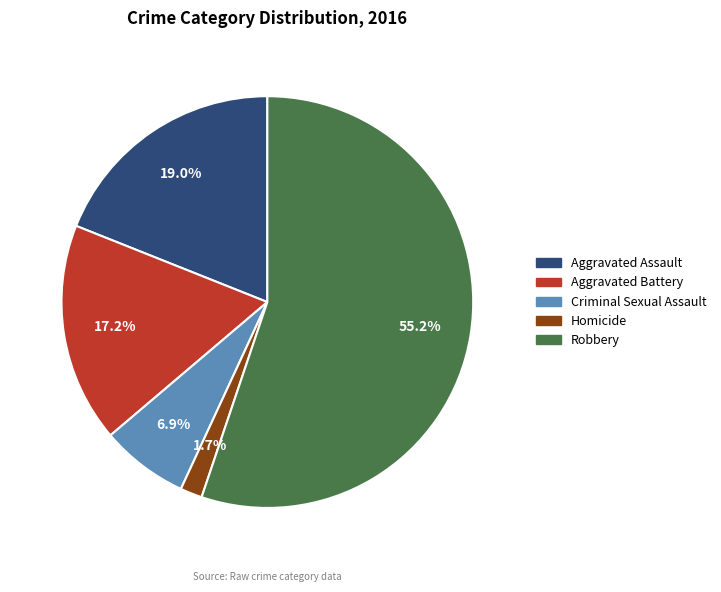

Rank the categories by value from lowest to highest.

Homicide, Criminal Sexual Assault, Aggravated Battery, Aggravated Assault, Robbery